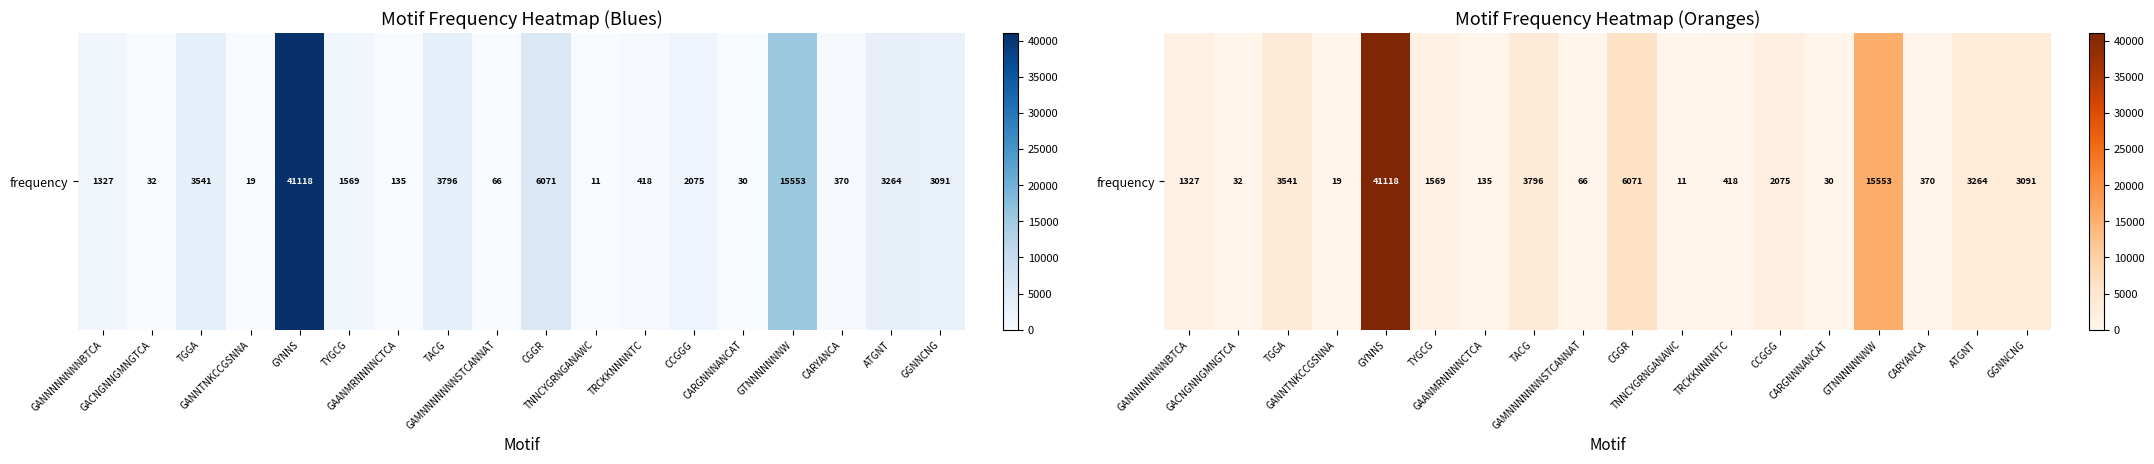

The value at TGGA is 3541. True or false?

True